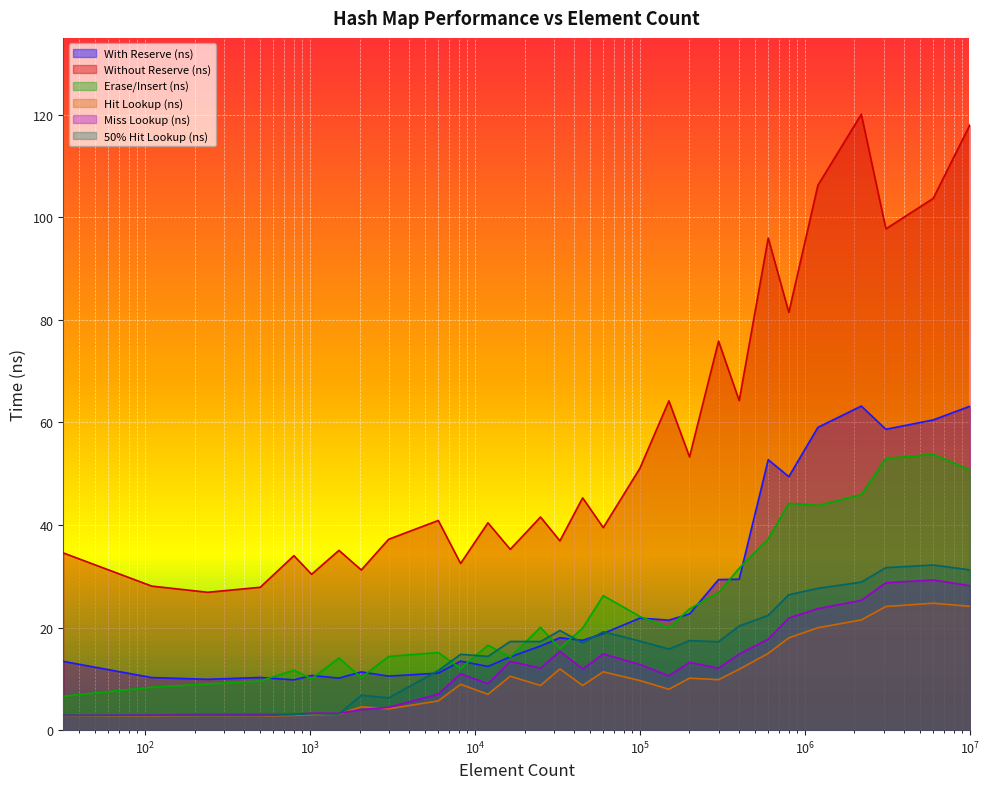

What is the lowest value of the Hit Lookup (ns) series?

2.7